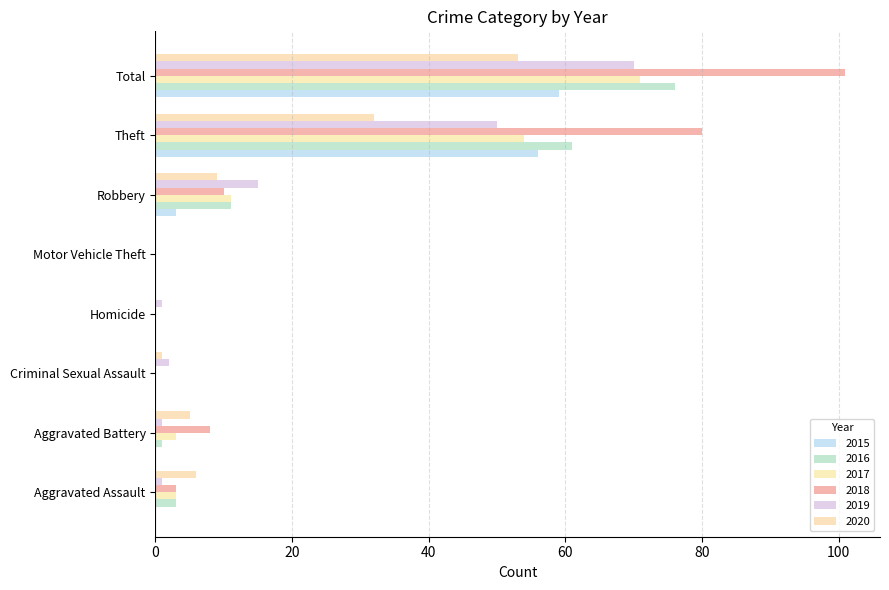

Reading right to left, extract all data points from this chart.

2015: 59	56	3	0	0	0	0	0
2016: 76	61	11	0	0	0	1	3
2017: 71	54	11	0	0	0	3	3
2018: 101	80	10	0	0	0	8	3
2019: 70	50	15	0	1	2	1	1
2020: 53	32	9	0	0	1	5	6